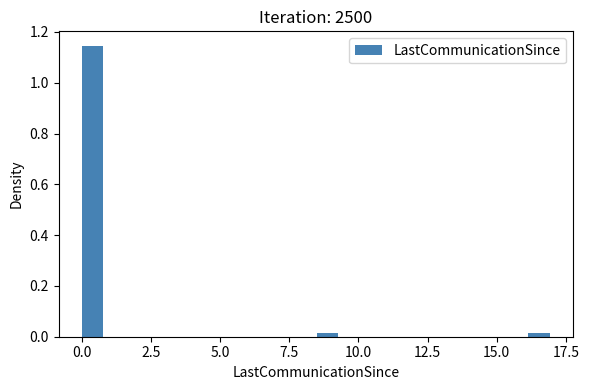

Read against the x-axis, roughly where is the centre of the tallest bar?

0.5